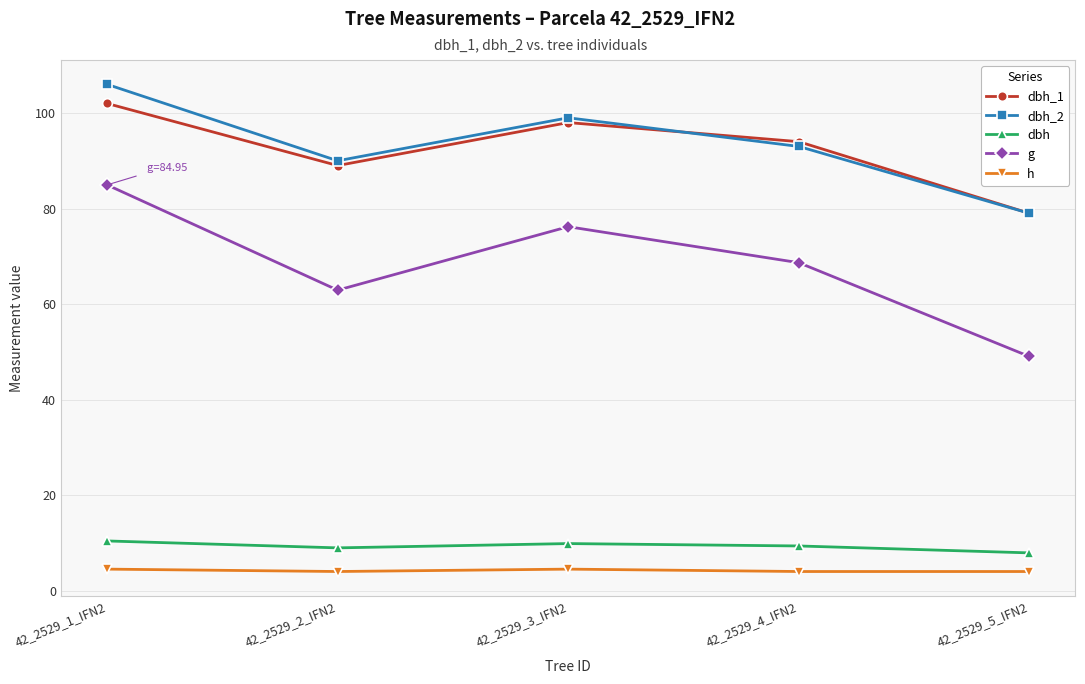

Rank the categories by dbh_1 value from highest to lowest.

42_2529_1_IFN2, 42_2529_3_IFN2, 42_2529_4_IFN2, 42_2529_2_IFN2, 42_2529_5_IFN2